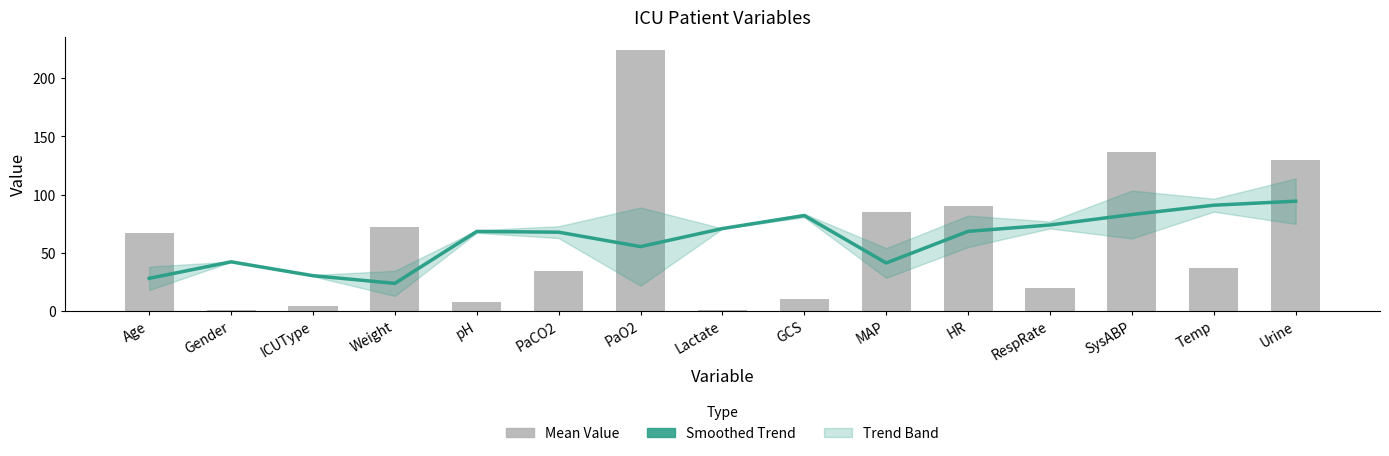

Which series has the largest total across all categories?

Smoothed Trend